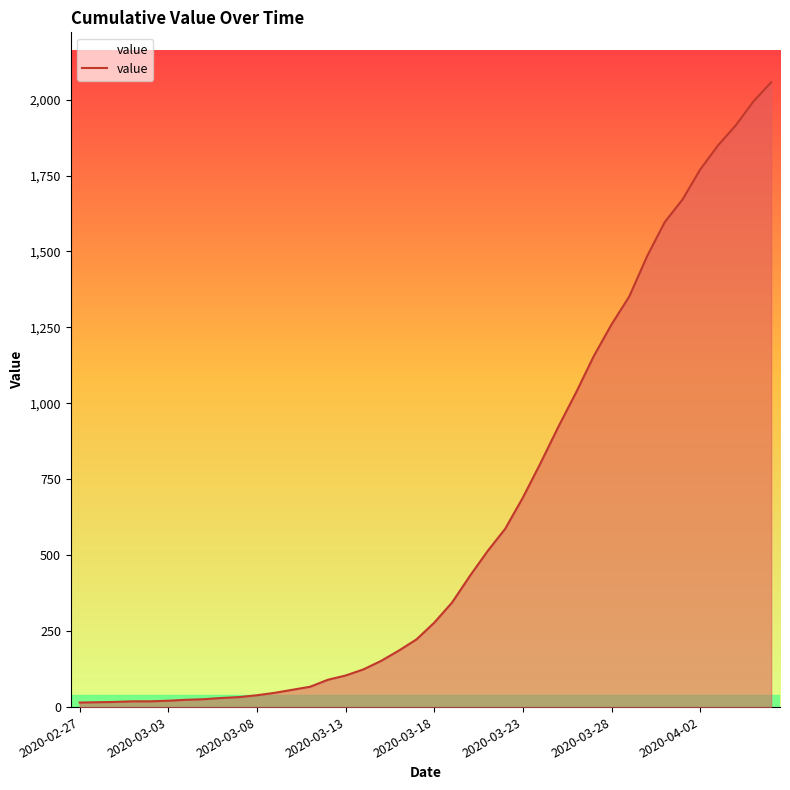

What is the smallest value displayed?

15